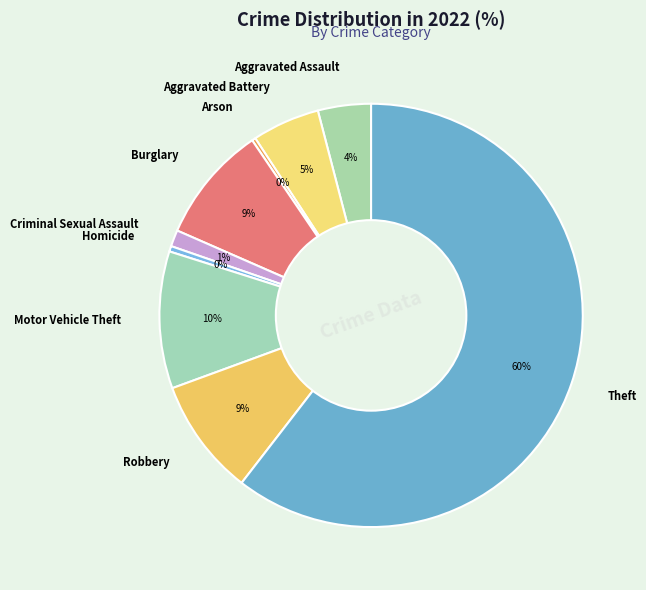

Which has a higher value, Arson or Aggravated Assault?

Aggravated Assault